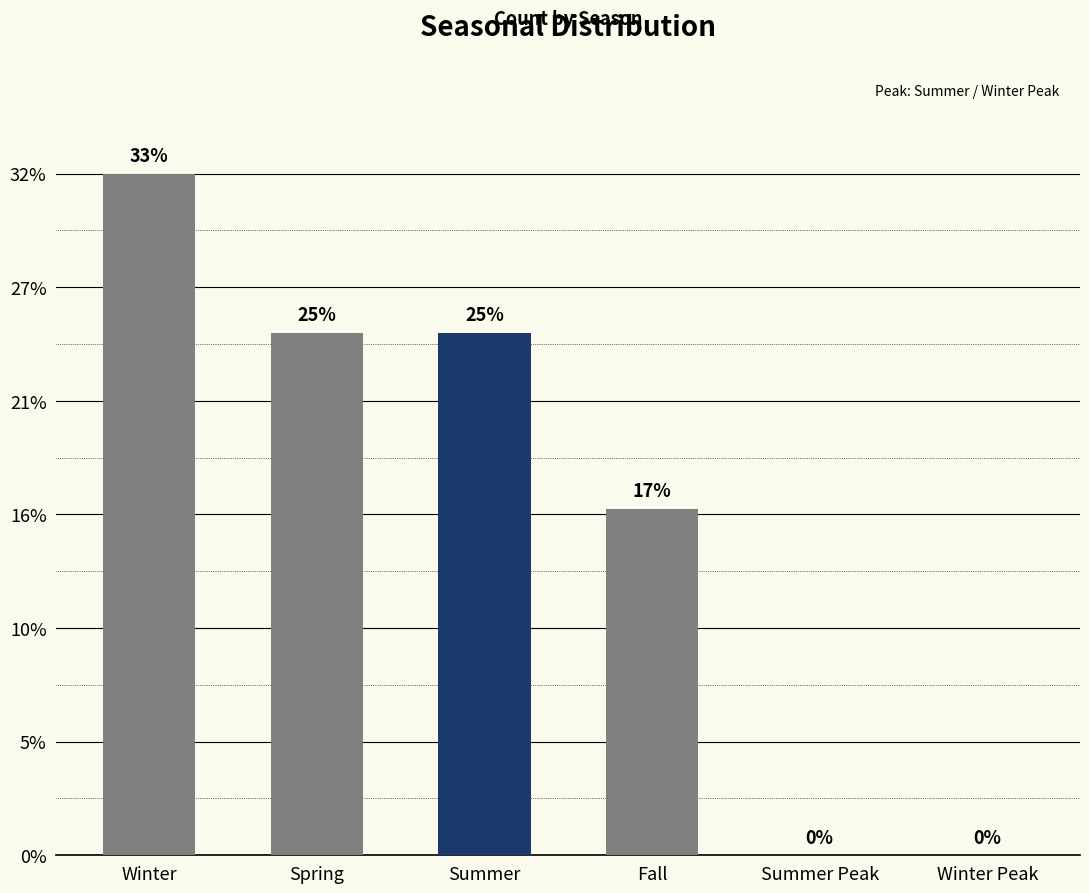

Does the chart contain stacked bars?

No